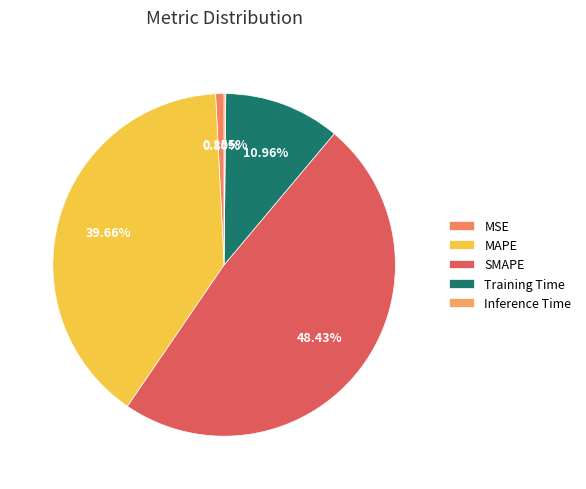

How many segments does this pie chart have?

5